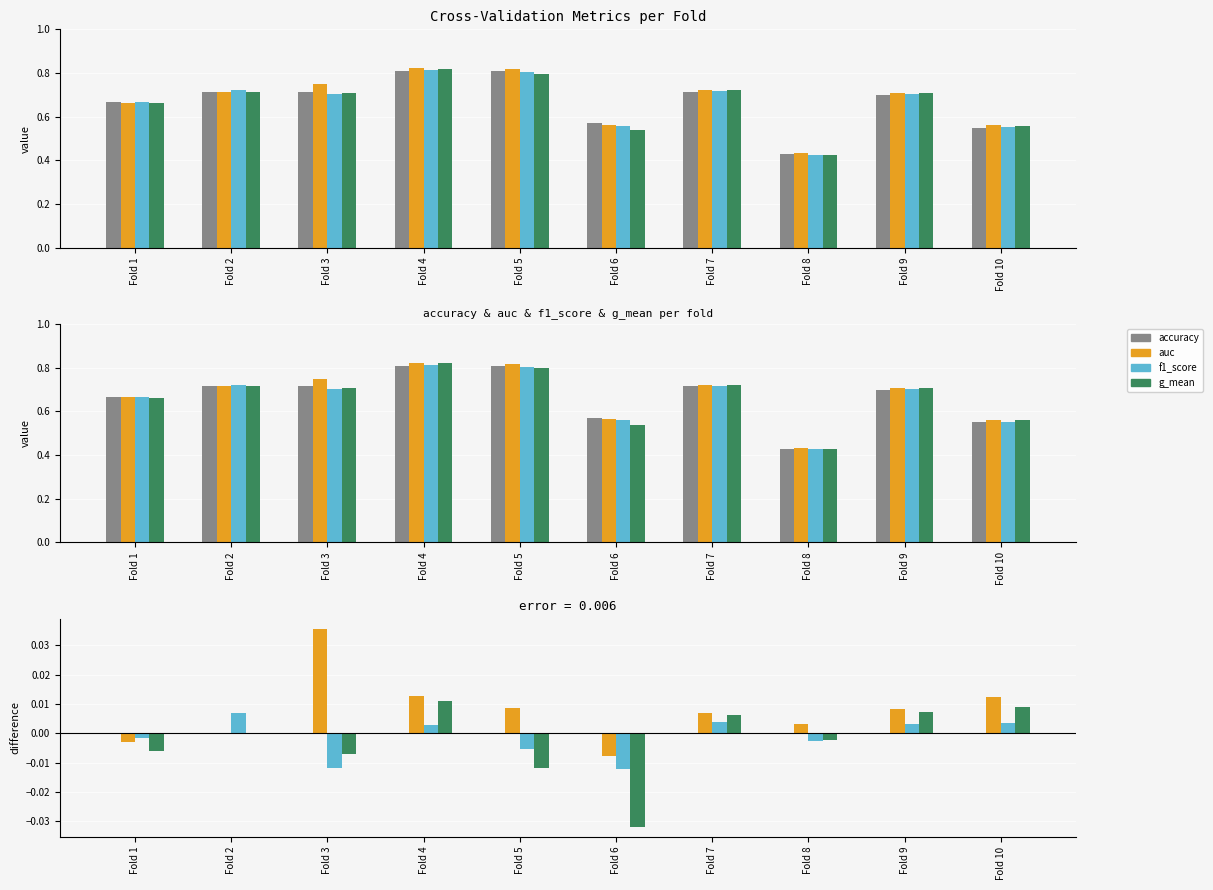

Count the number of data series in this chart.

4